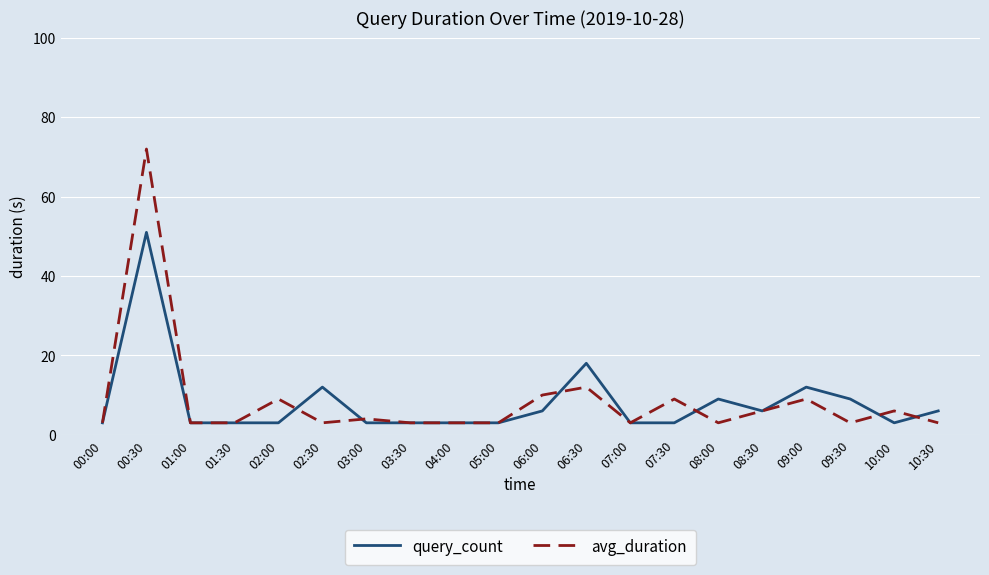

Which series has the largest range (max minus min)?

avg_duration